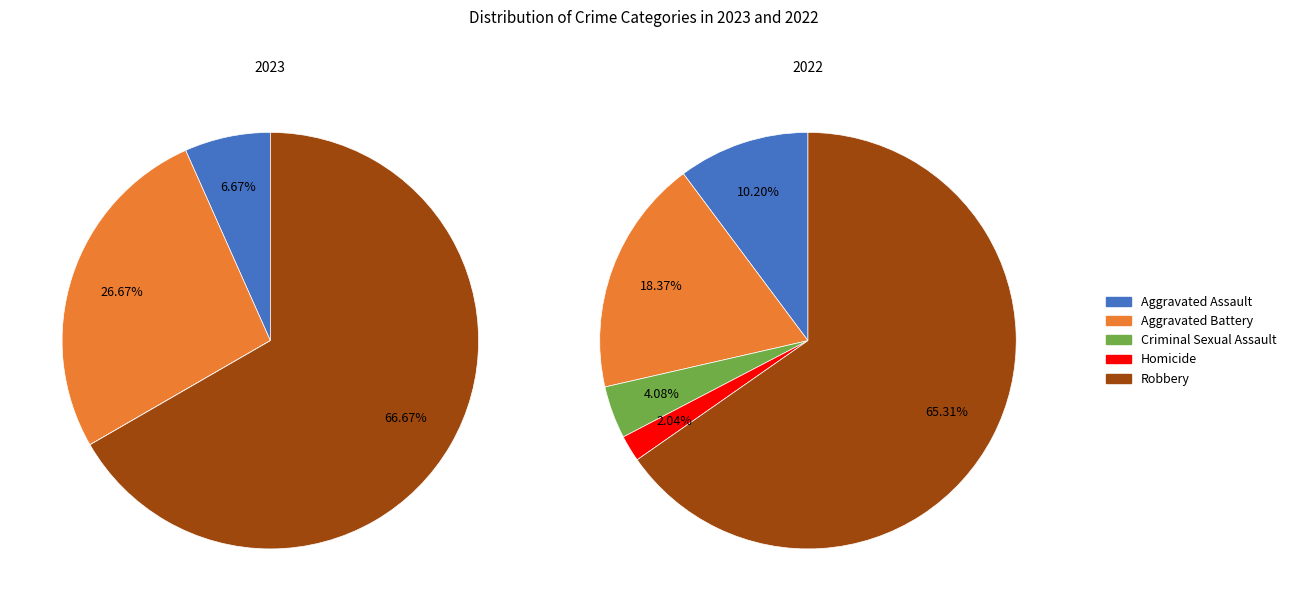

What is the spread (max minus min) of values at Homicide?

1